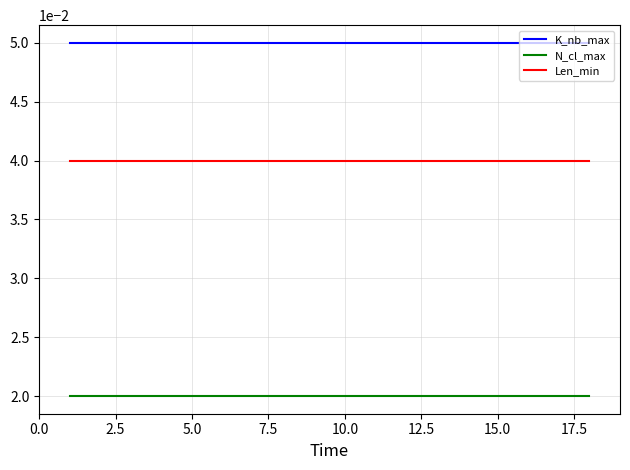

True or false: N_cl_max and K_nb_max cross at least once.

False